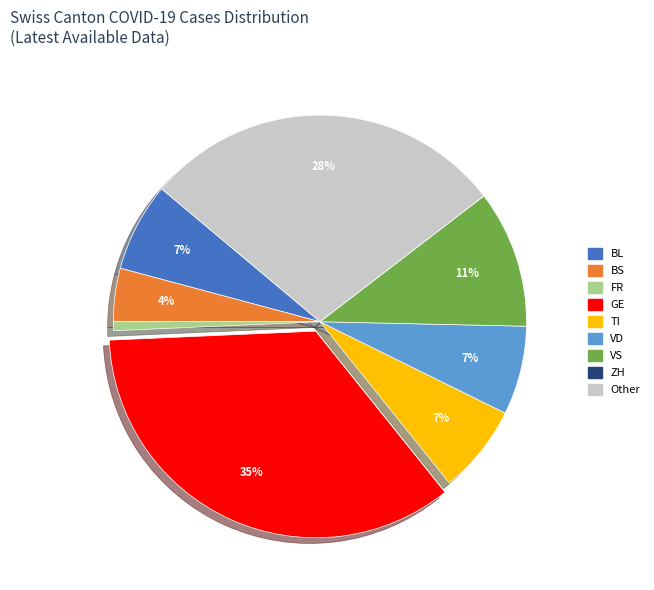

Do BL and GE together represent more than half of the pie?

No